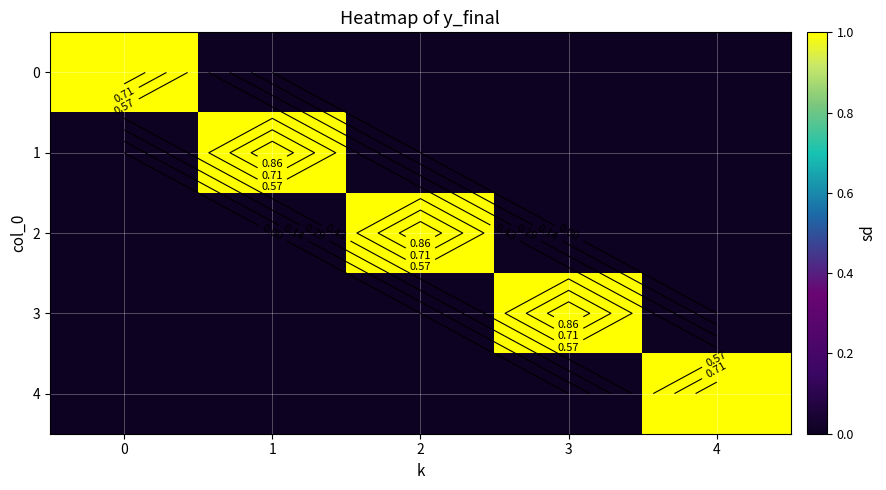

What is the difference between the maximum and minimum values in the 1 series?

1